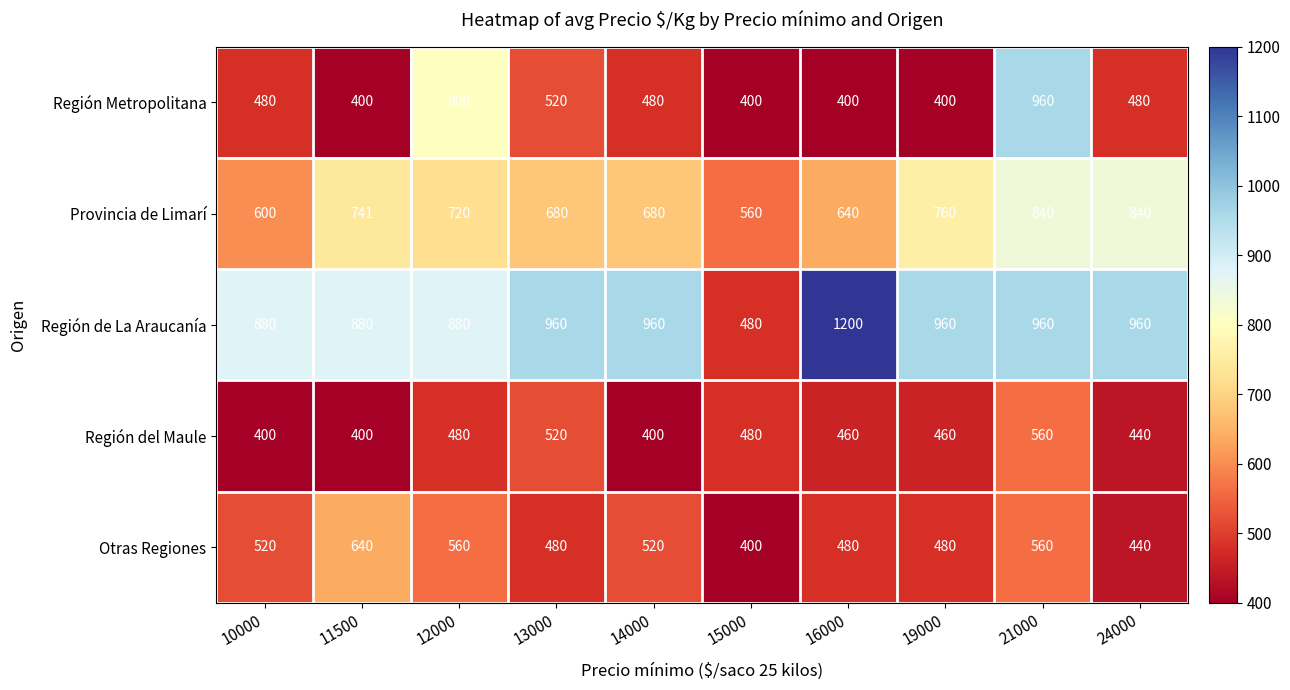

What is the total value across all series at 24000?

3160